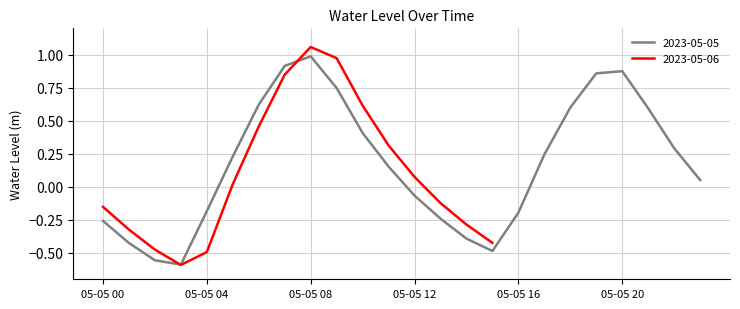

How many positive values are there?

22